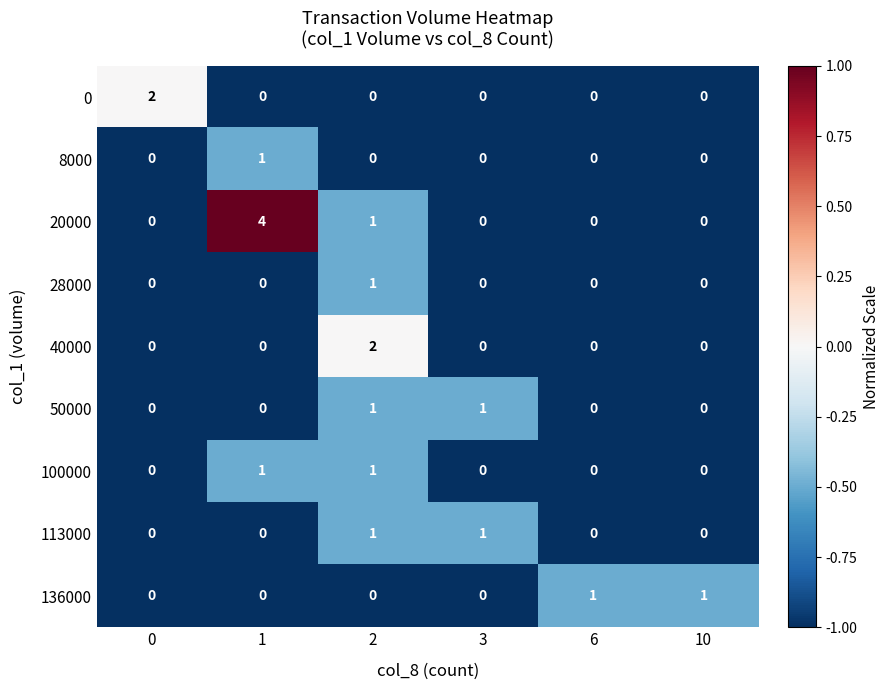

What is the total value across all series at 1?

6